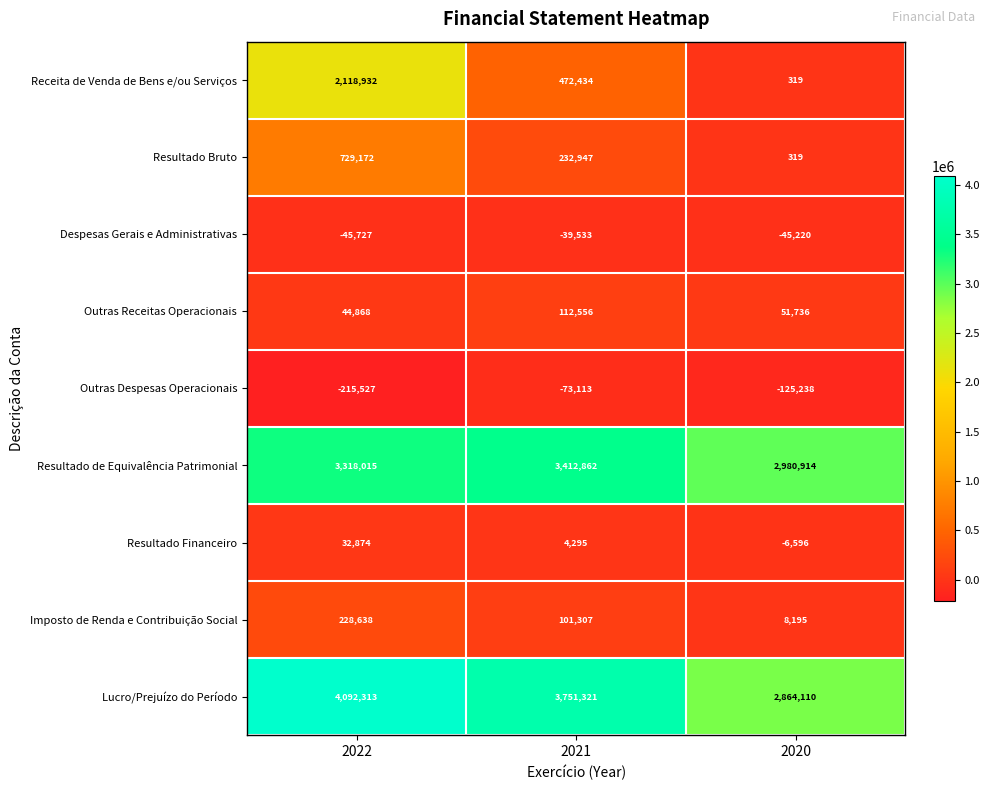

The value of Resultado Bruto at 2022 is 729172. True or false?

True